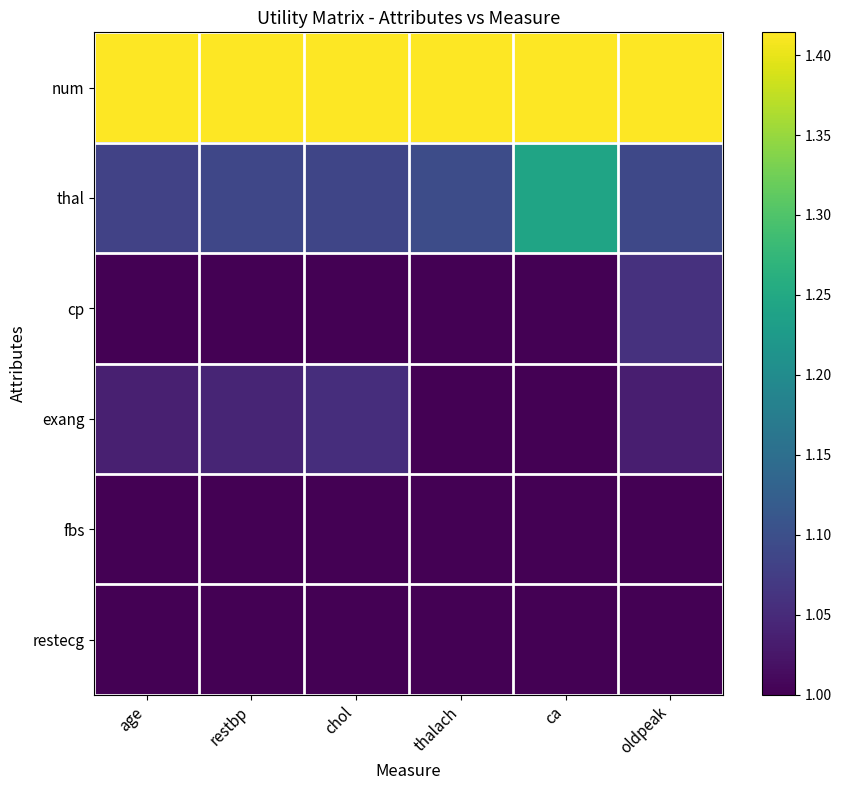

Rank the series by their maximum value, from lowest to highest.

fbs, restecg, exang, cp, thal, num